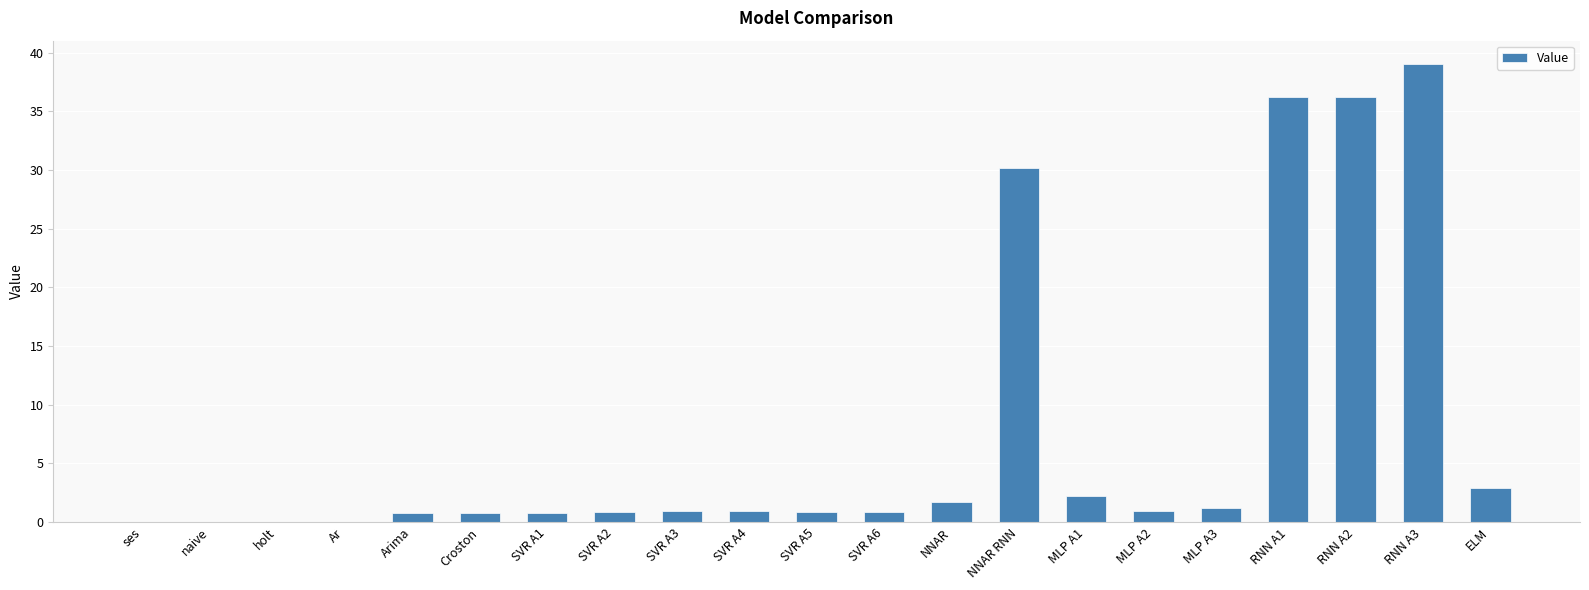

Which label corresponds to the largest value in the chart?

RNN A3